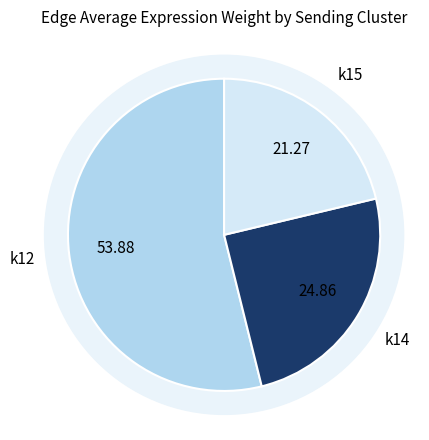

Is the sum of 5 and 3 greater than half?

No